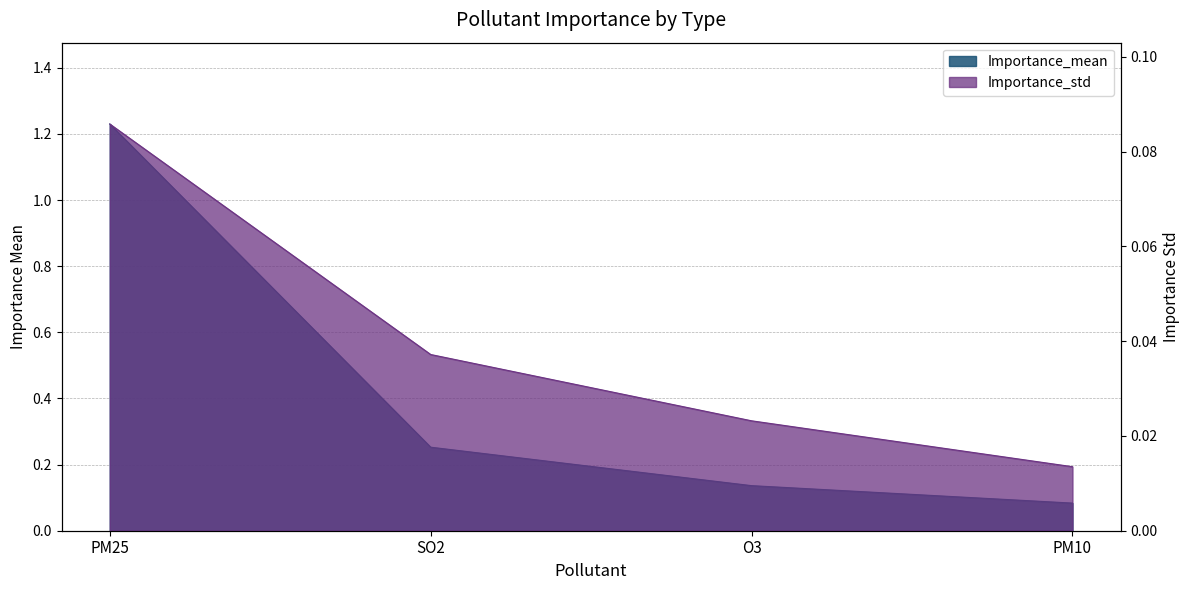

Rank the series by their average value, from lowest to highest.

Importance_std, Importance_mean